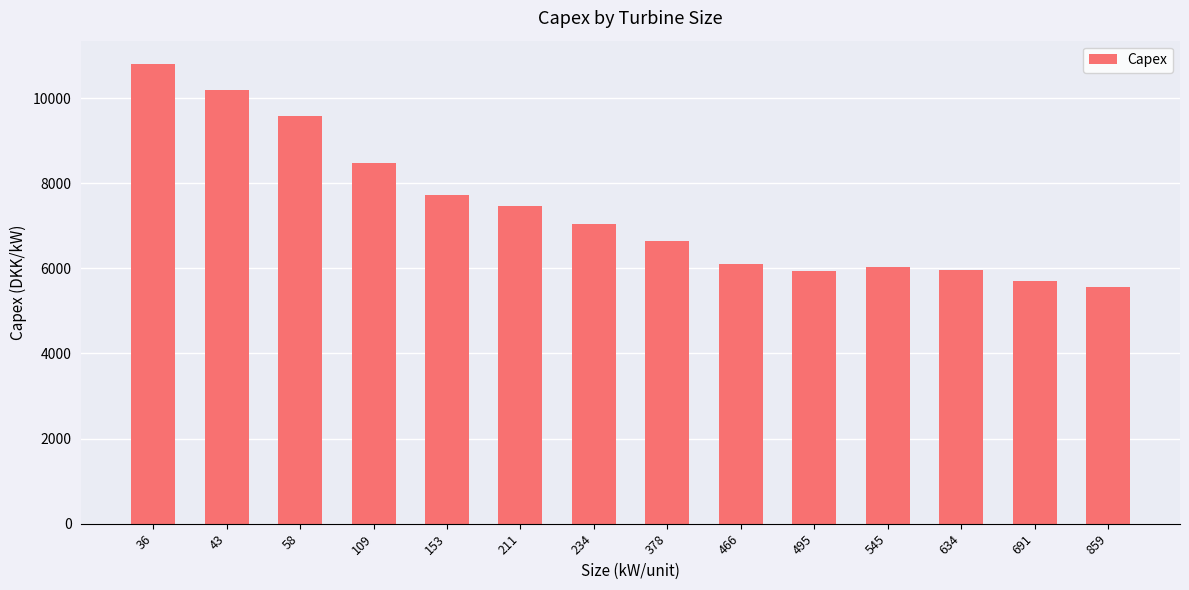

What is the approximate value at 466?

6100